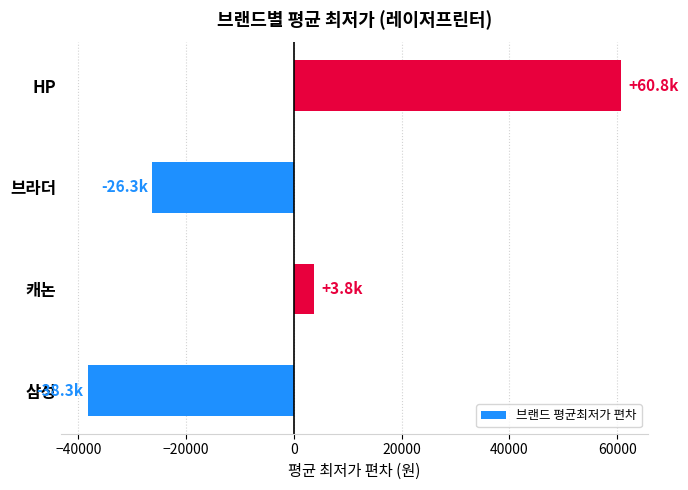

List the labels in order of value, smallest first.

삼성, 브라더, 캐논, HP